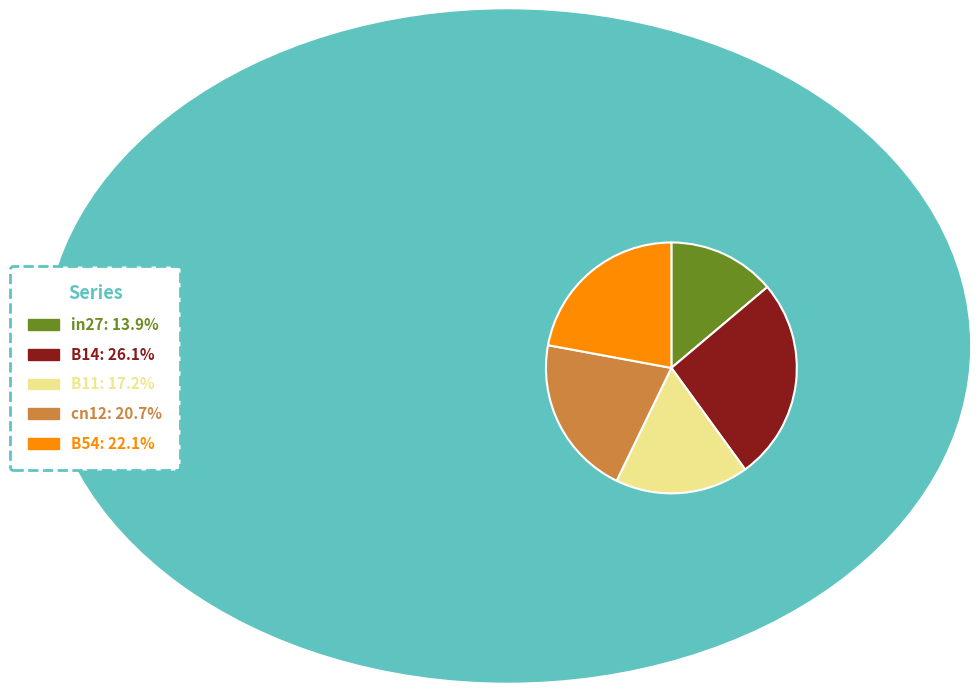

Which category has the biggest portion of the pie?

B14